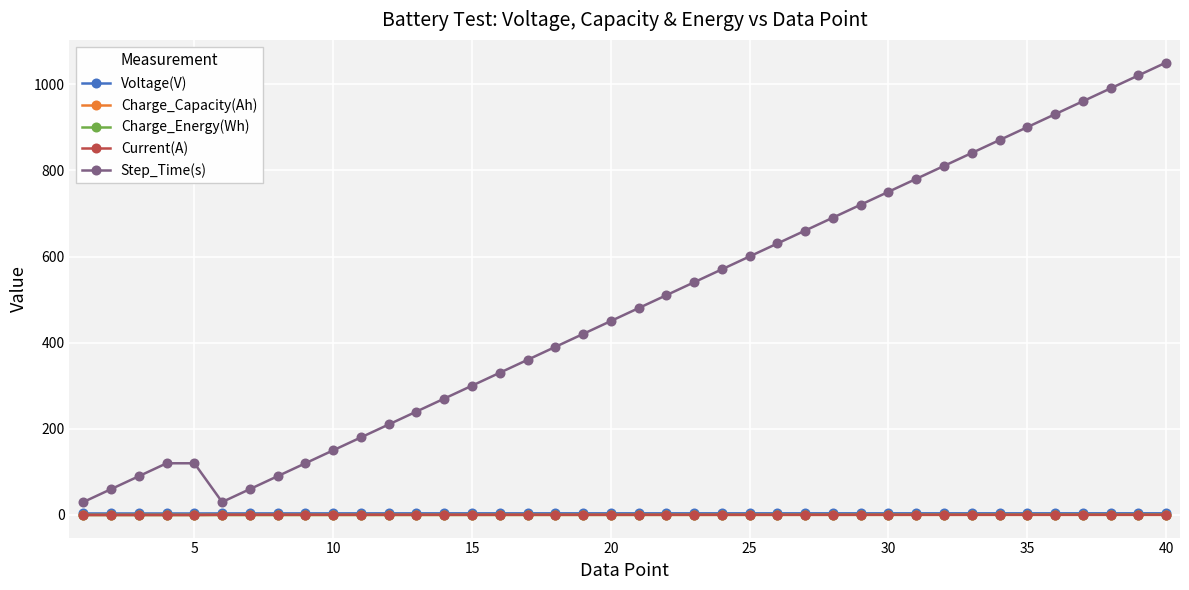

True or false: Current(A) has more than 1 points higher than both neighbors.

True